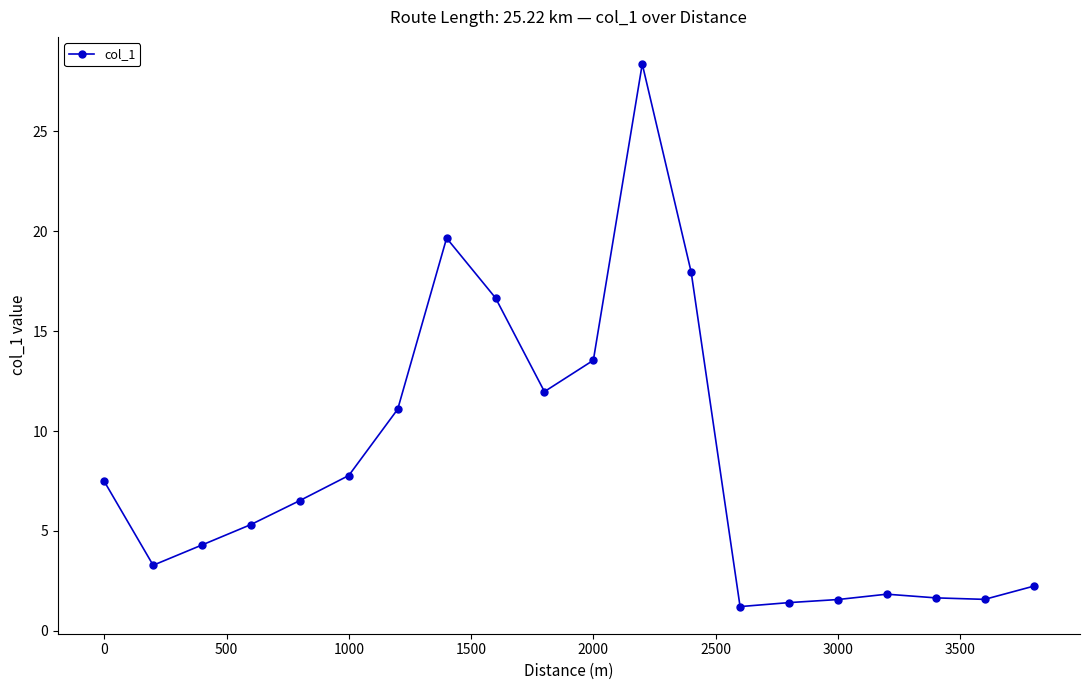

True or false: the data has more than 1 interior local peaks.

True